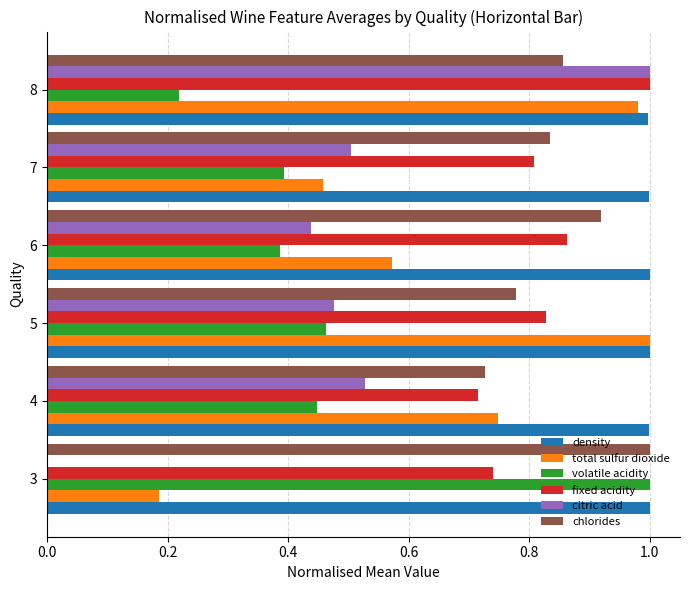

Between 3 and 8, which series saw the biggest shift?

citric acid